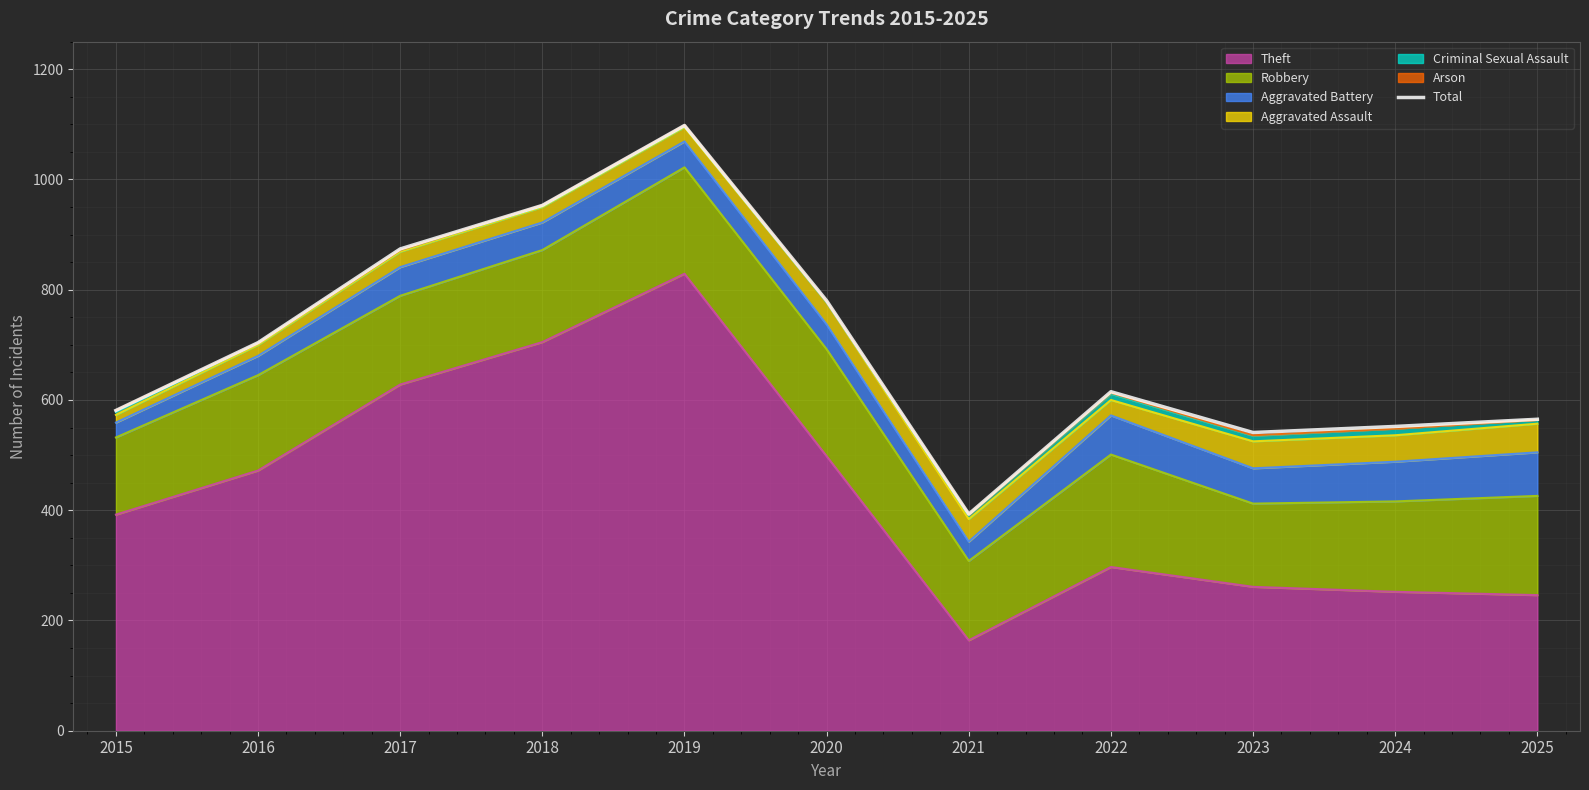

List the labels in order of value, largest first.

2019, 2018, 2017, 2020, 2016, 2022, 2015, 2025, 2024, 2023, 2021